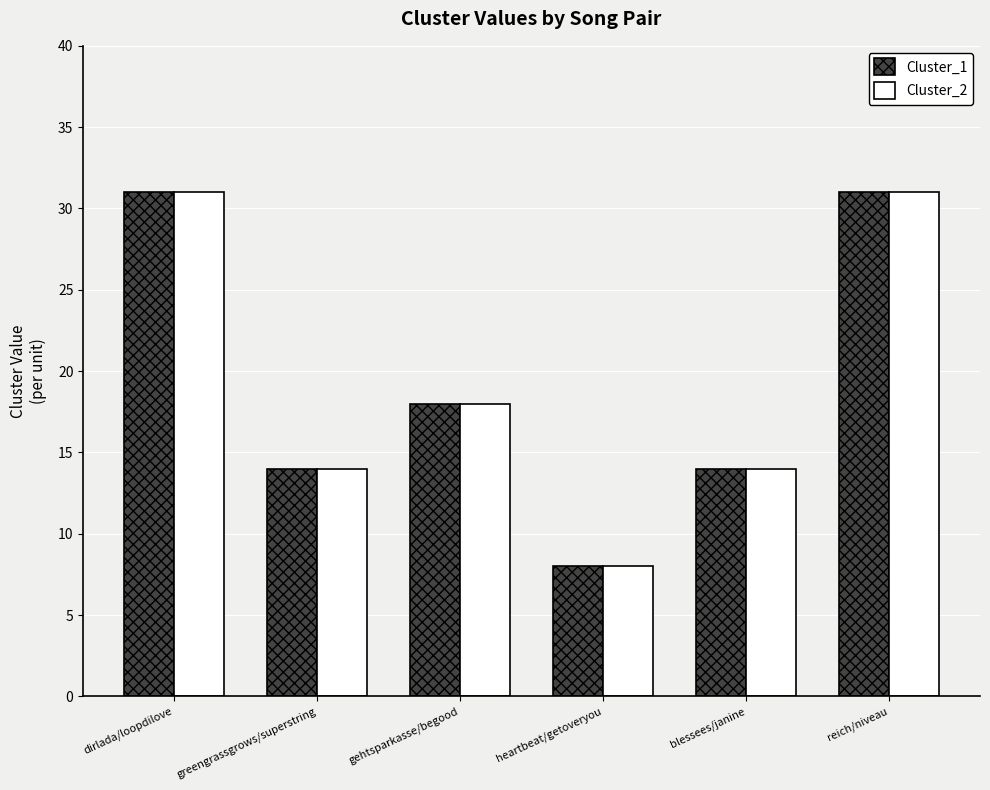

What is the sum of the Cluster_2 values at blessees/janine and greengrassgrows/superstring?

28